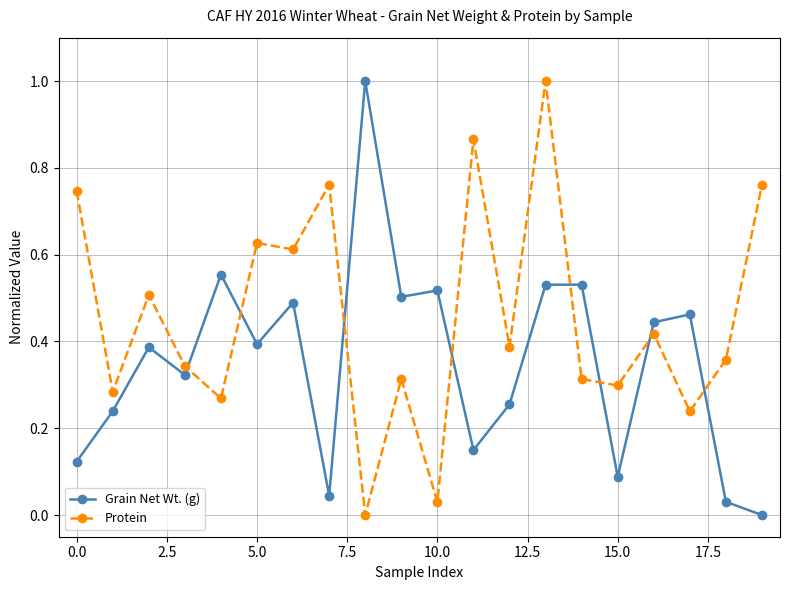

Rank the series by their average value, from highest to lowest.

Protein, Grain Net Wt. (g)